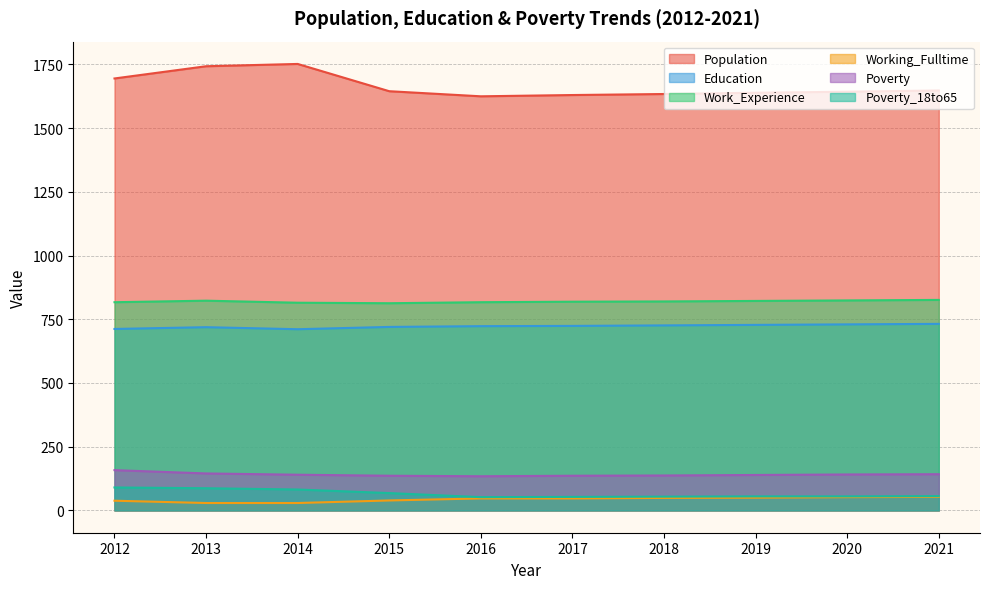

The Poverty series shows 247 at 2014. True or false?

False